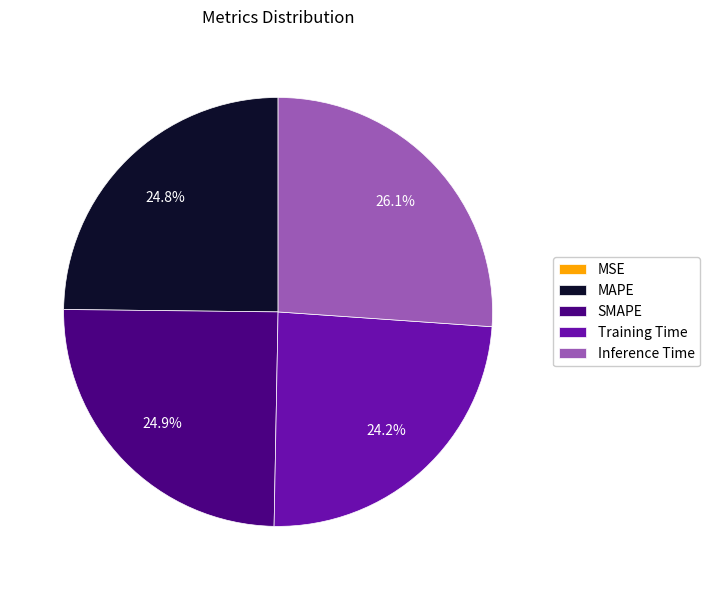

Which has a higher value, Training Time or Inference Time?

Inference Time